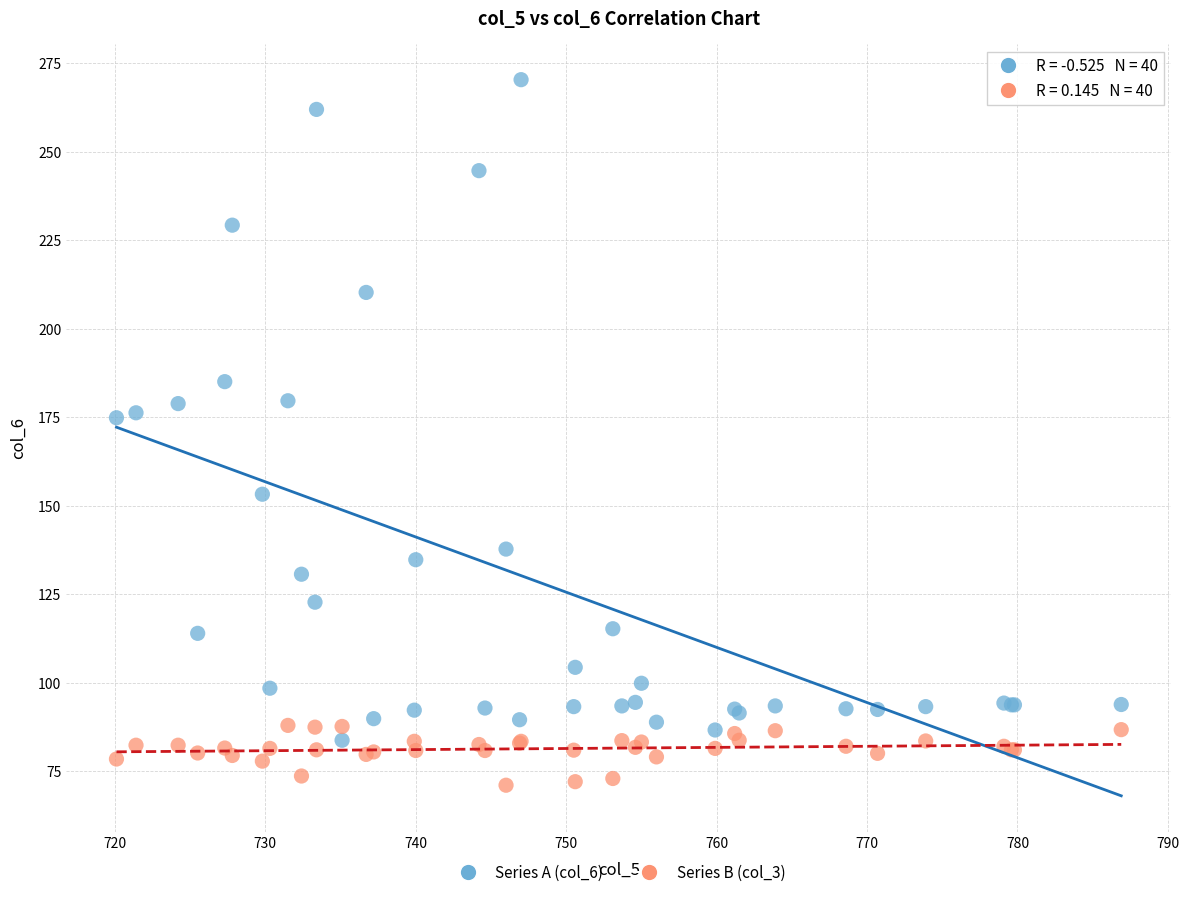

Which series has the largest Y range (max minus min)?

Series A (col_6)